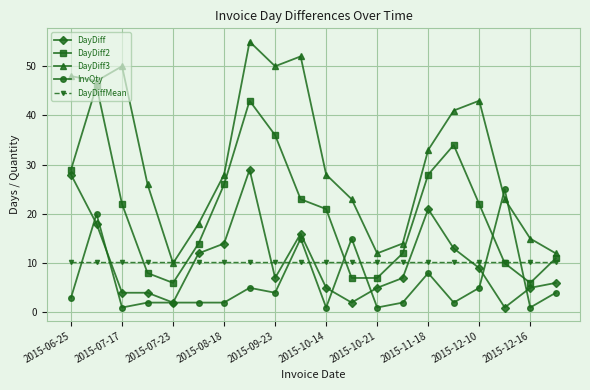

What is the value of the DayDiff point at the 1st from the left?

28.0